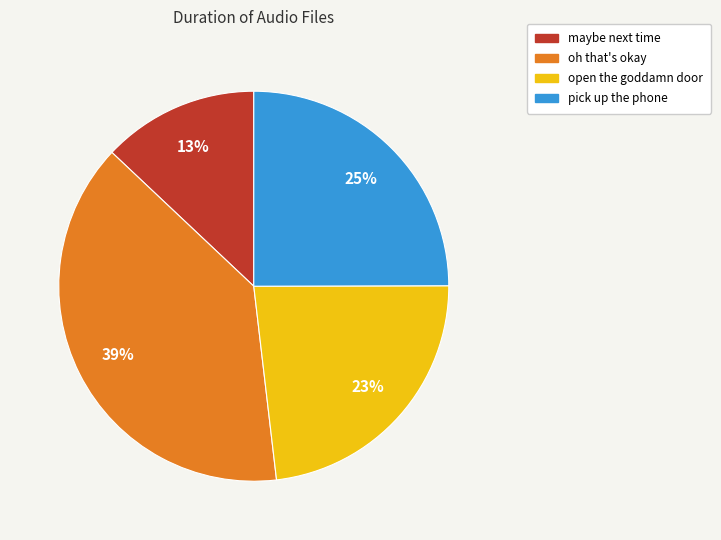

Do open the goddamn door and oh that's okay together represent more than half of the pie?

Yes